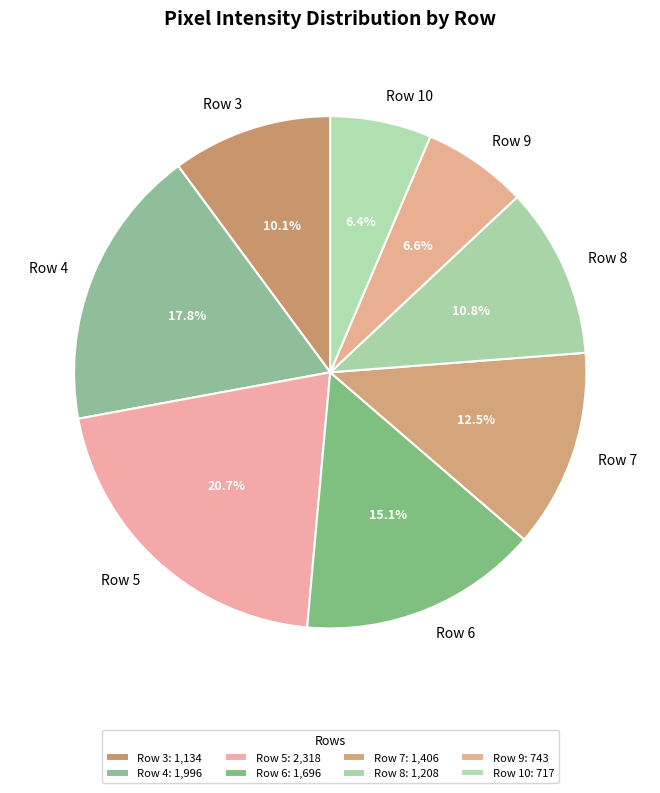

Between Row 6 and Row 5, which is larger?

Row 5